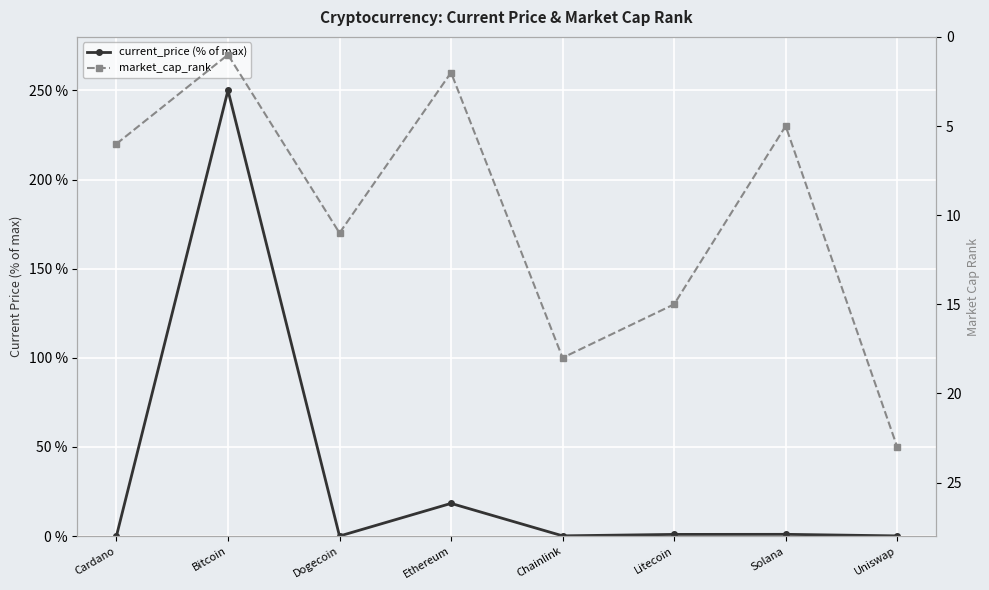

Reading left to right, what are all the values shown in this chart?

current_price (% of max): 0.0	250.0	0.0	18.3	0.1	0.9	1.0	0.1
market_cap_rank: 6.0	1.0	11.0	2.0	18.0	15.0	5.0	23.0